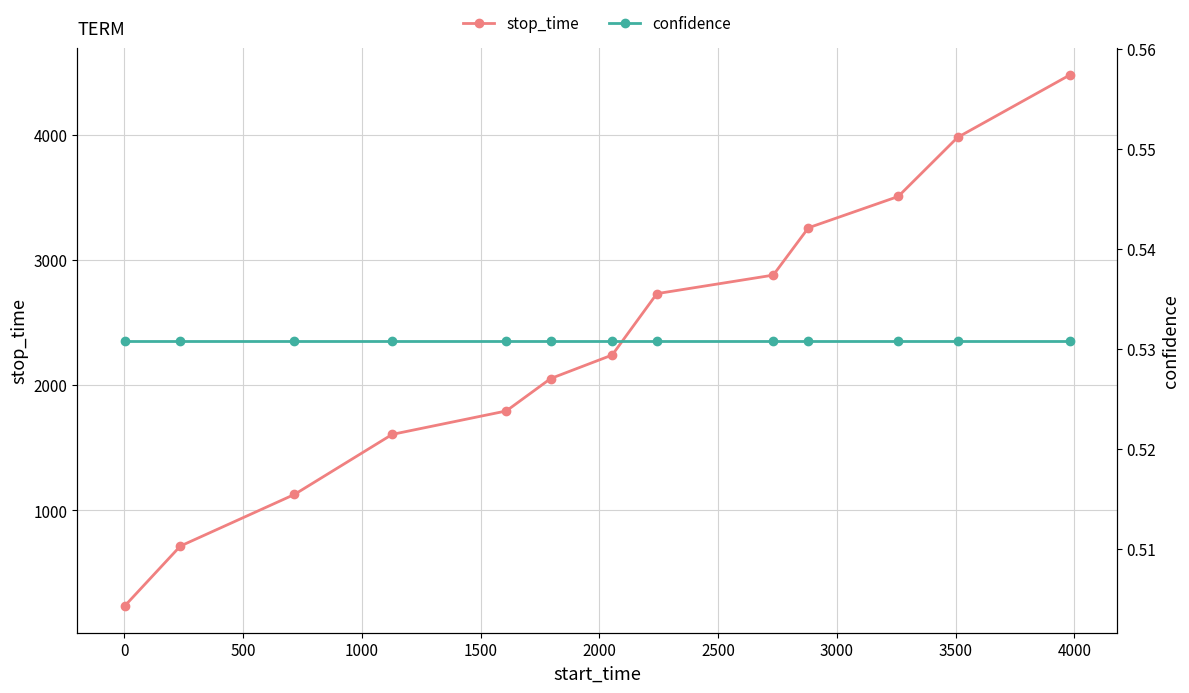

What is the difference between the second highest and minimum values in the stop_time series?

3744